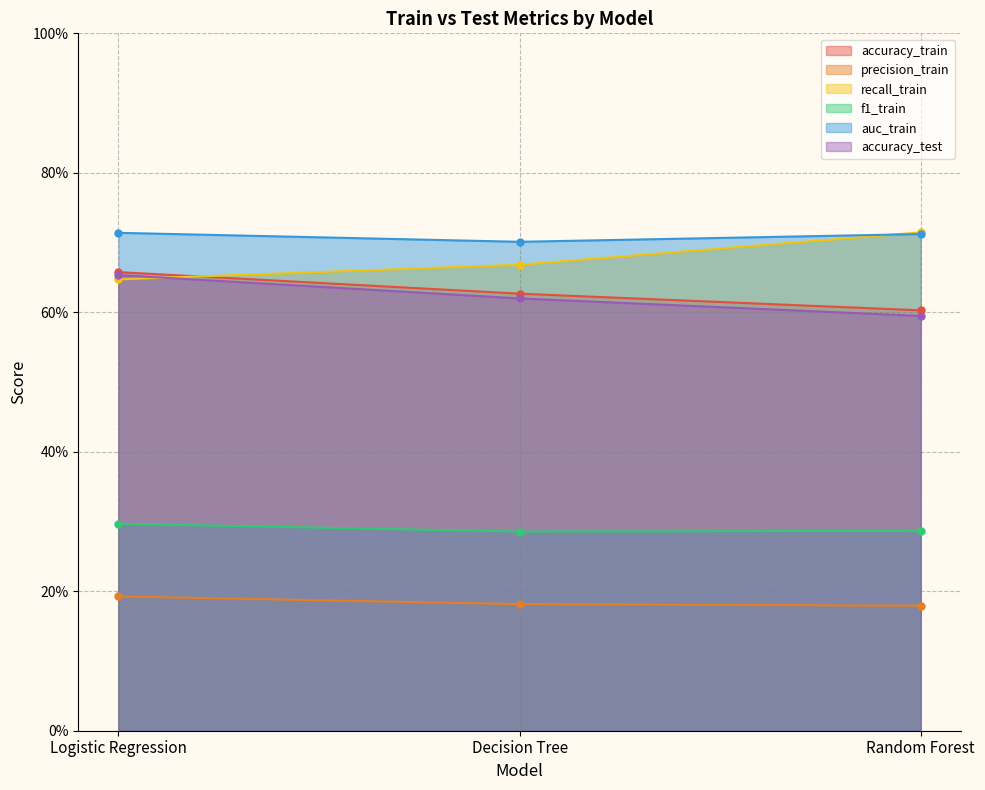

What is the label of the 1st point from the right?

Random Forest